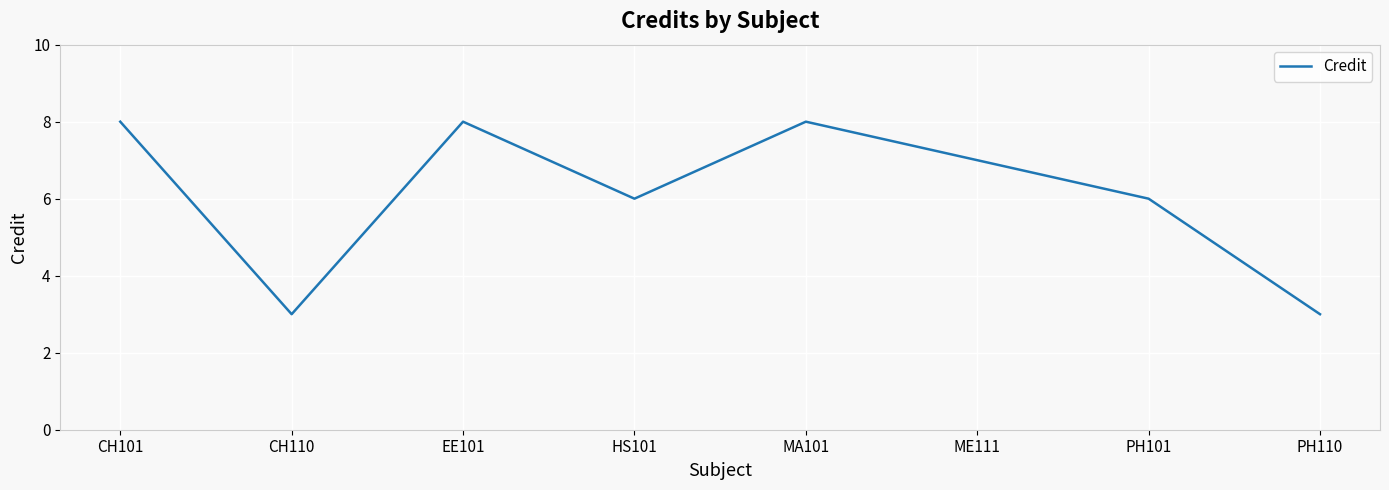

What is the maximum value shown in the chart?

8